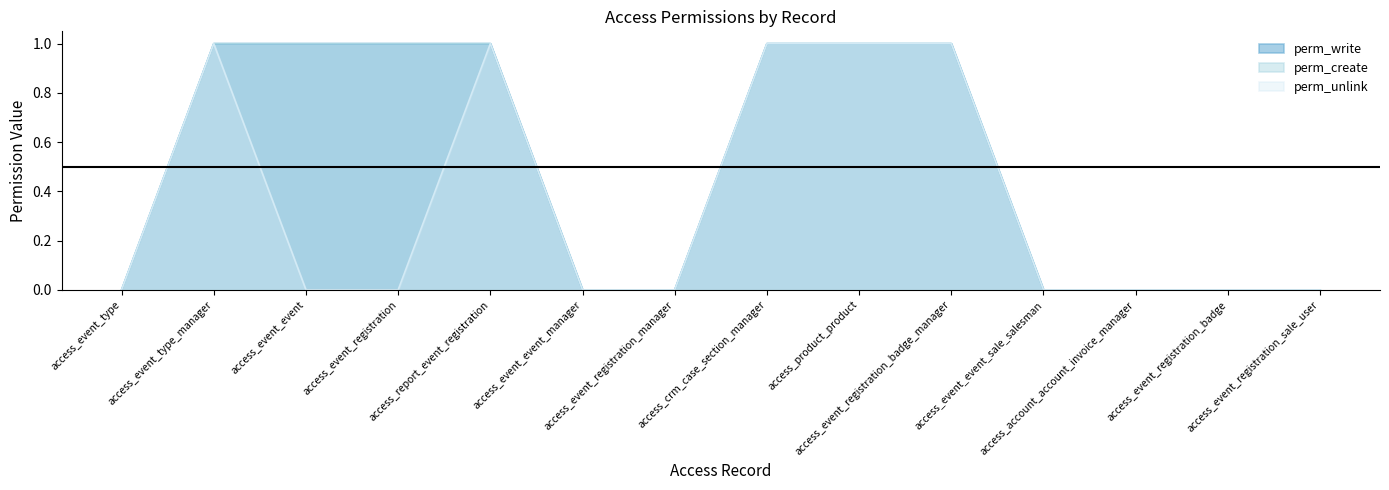

Rank the categories by perm_unlink value from highest to lowest.

access_event_type_manager, access_report_event_registration, access_crm_case_section_manager, access_product_product, access_event_registration_badge_manager, access_event_type, access_event_event, access_event_registration, access_event_event_manager, access_event_registration_manager, access_event_event_sale_salesman, access_account_account_invoice_manager, access_event_registration_badge, access_event_registration_sale_user